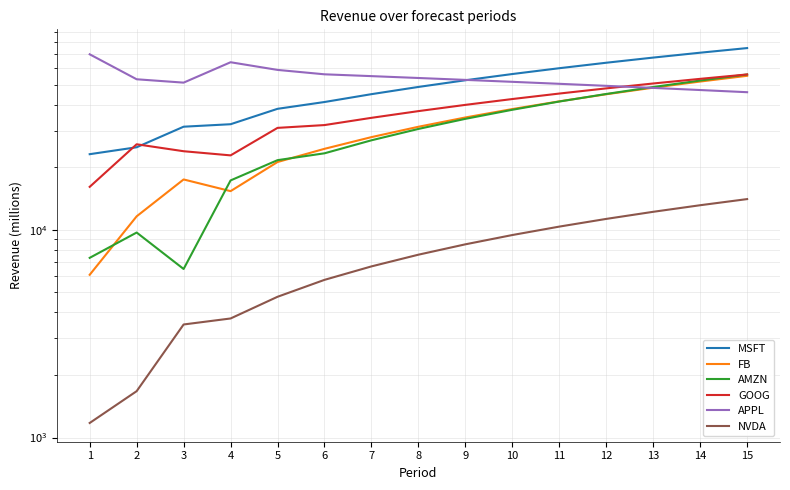

Where is the first local minimum for FB?

4